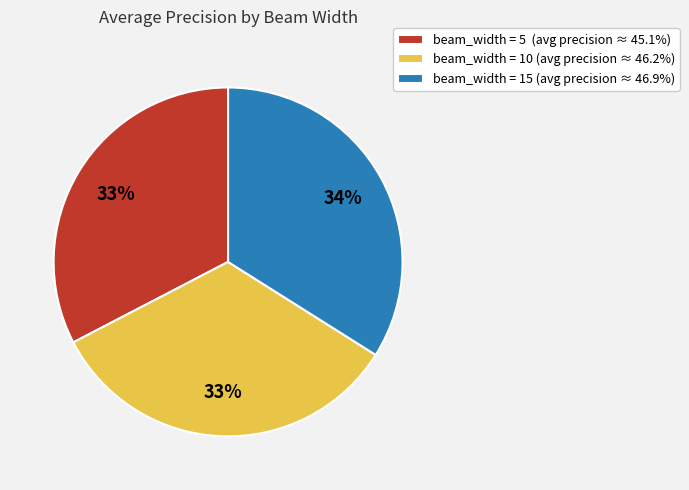

How many segments does this pie chart have?

3